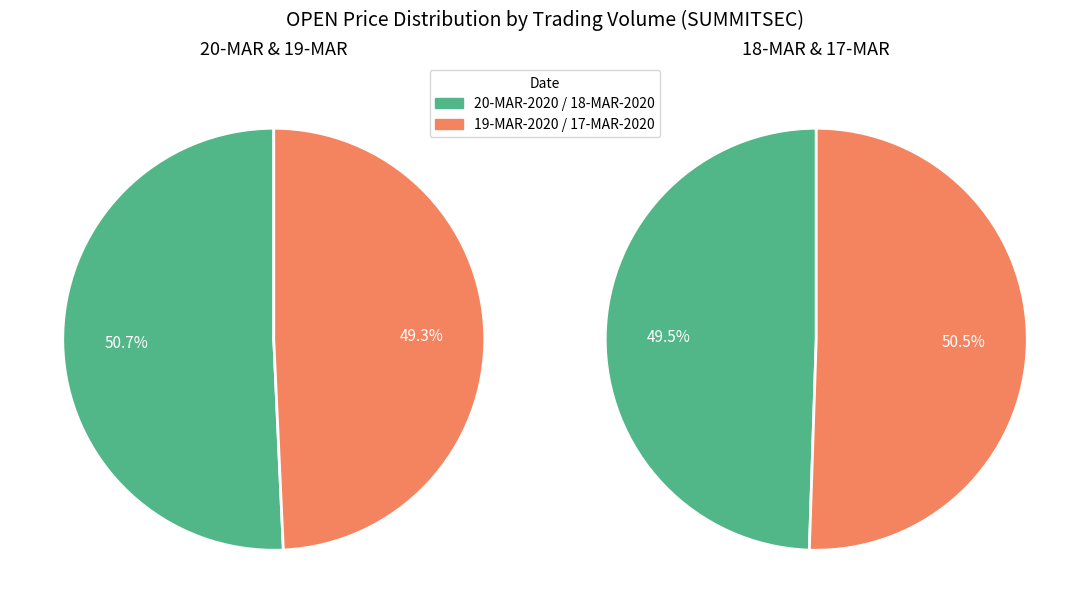

Is it true that 2286 is 16% of the pie?

False